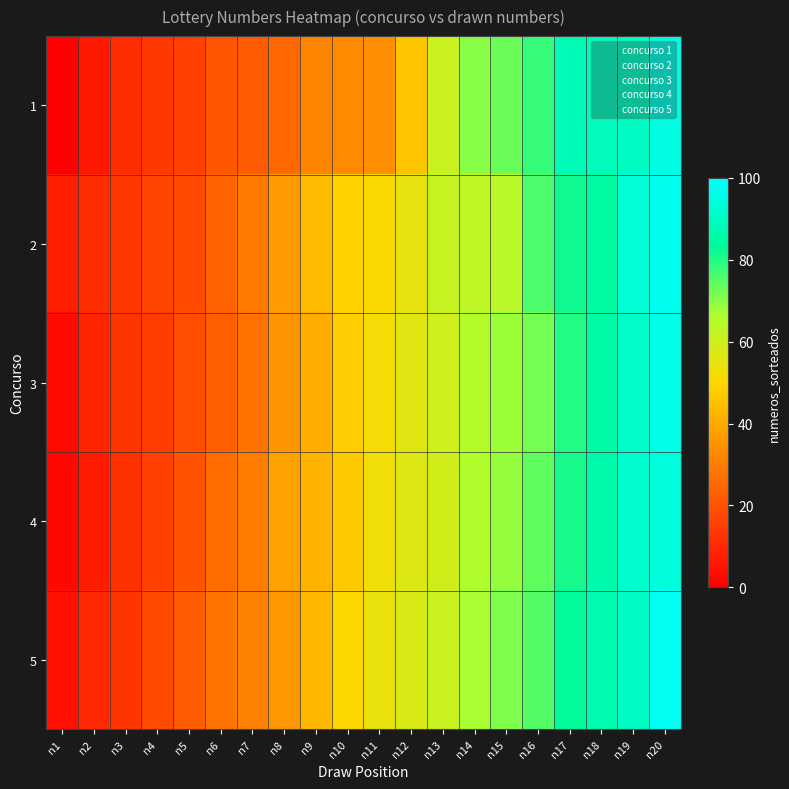

At which category is the sum across all series the highest?

n20